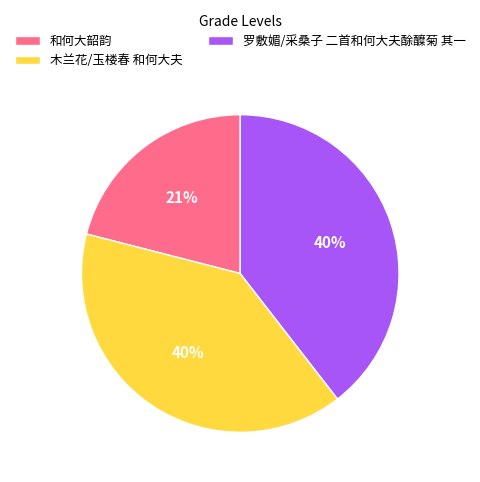

Approximately how many times larger is the value at 罗敷媚/采桑子 二首和何大夫酴醾菊 其一 compared to 和何大韶韵?

1.9